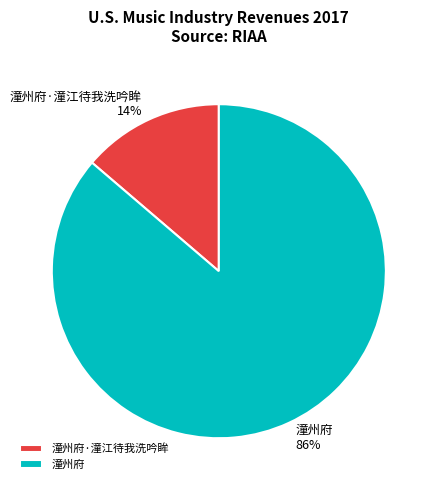

Is it true that 潼州府 is 86% of the pie?

True